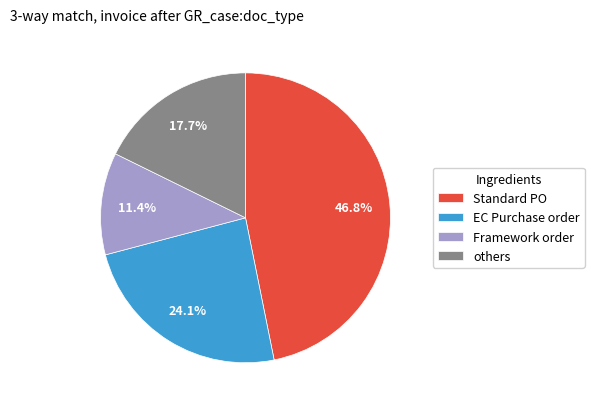

What is the ratio of the value at EC Purchase order to the value at Standard PO?

0.5